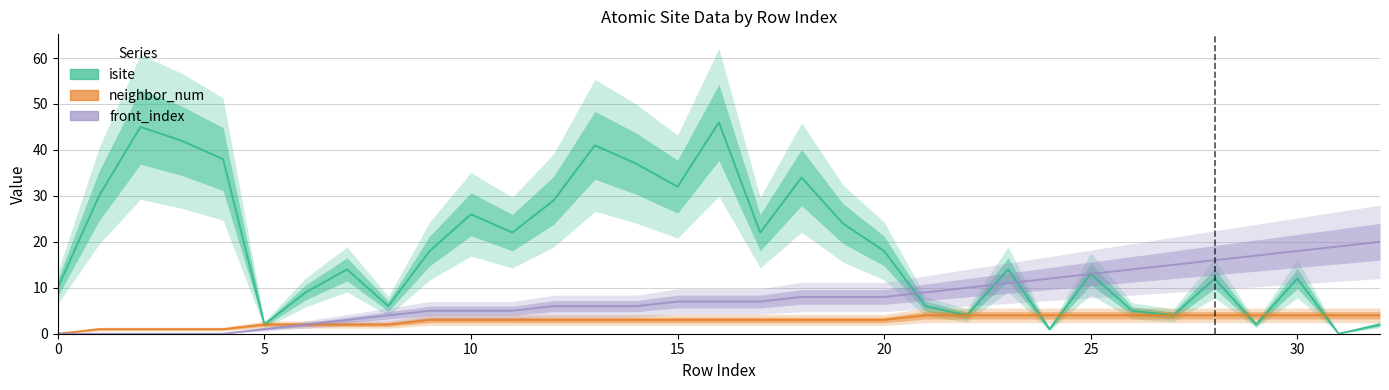

What is the difference between the front_index values at 29 and 24?

5